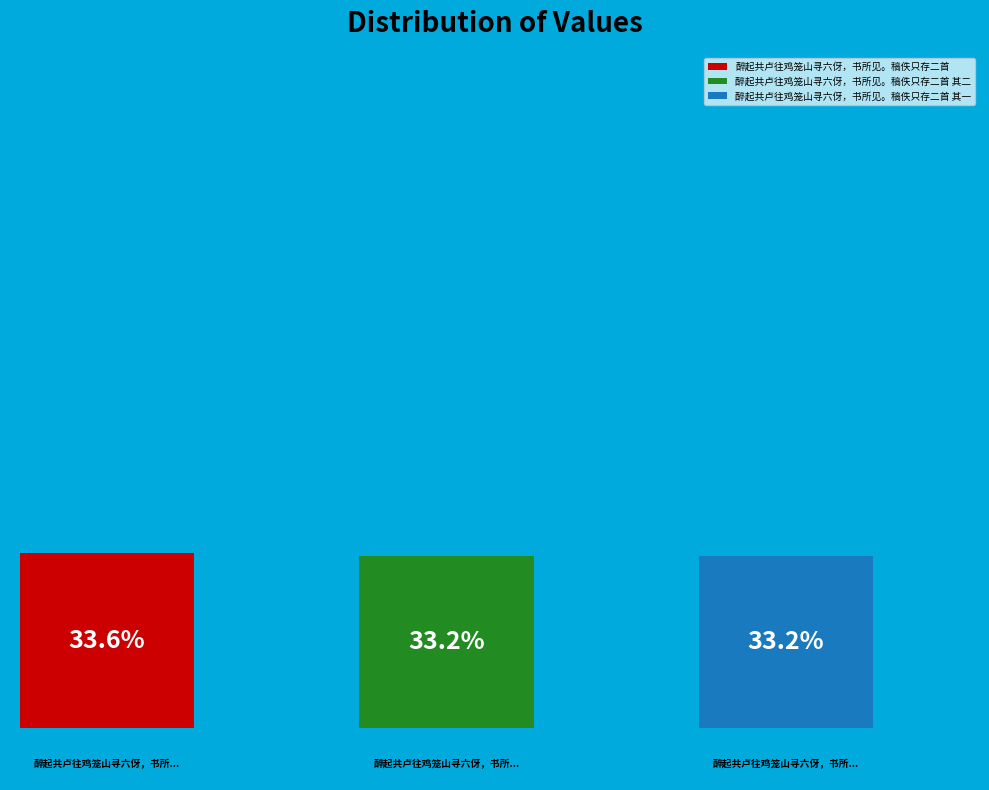

Between 醉起共卢往鸡笼山寻六伢，书所见。稿佚只存二首 其一 and 醉起共卢往鸡笼山寻六伢，书所见。稿佚只存二首 其二, which is larger?

醉起共卢往鸡笼山寻六伢，书所见。稿佚只存二首 其二